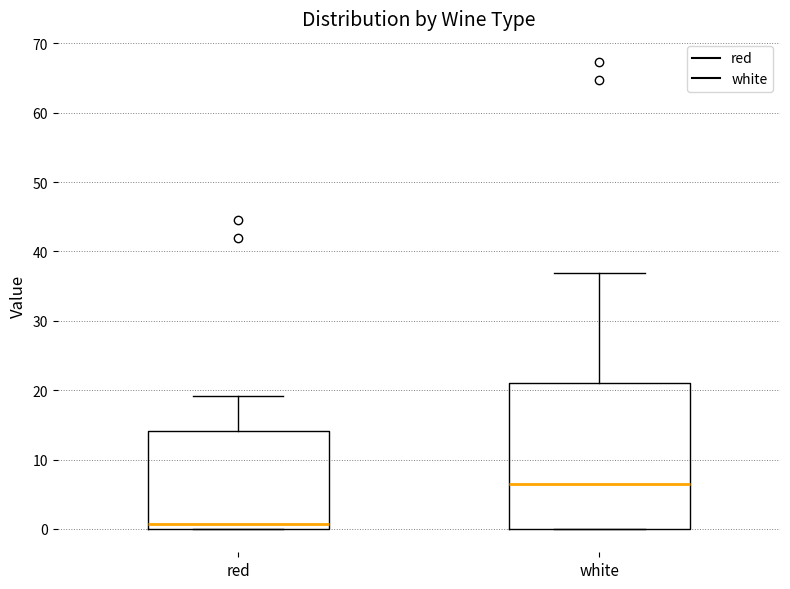

Reading left to right, transcribe this box plot: for each box, give where its median line is, the range the box spans, and where its two whiskers end, as read against the y-axis. The values are not printed on the chart, so give them approximately, as read against the axis.

red: median 1, box 0 to 14, whiskers 0 to 19
white: median 7, box 0 to 21, whiskers 0 to 37